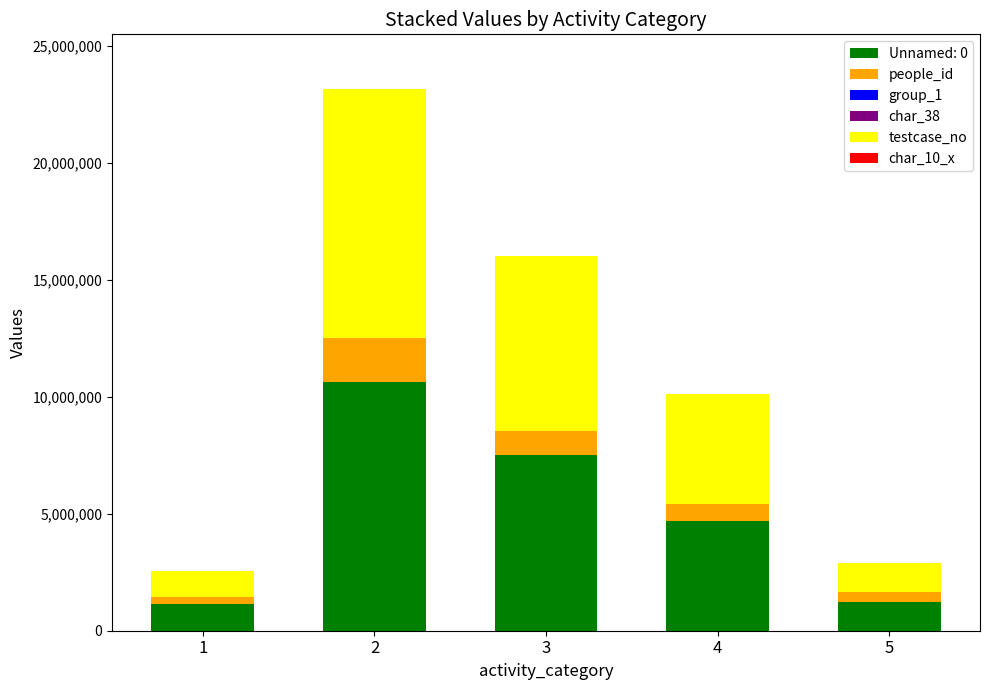

How many categories are shown in the chart?

5